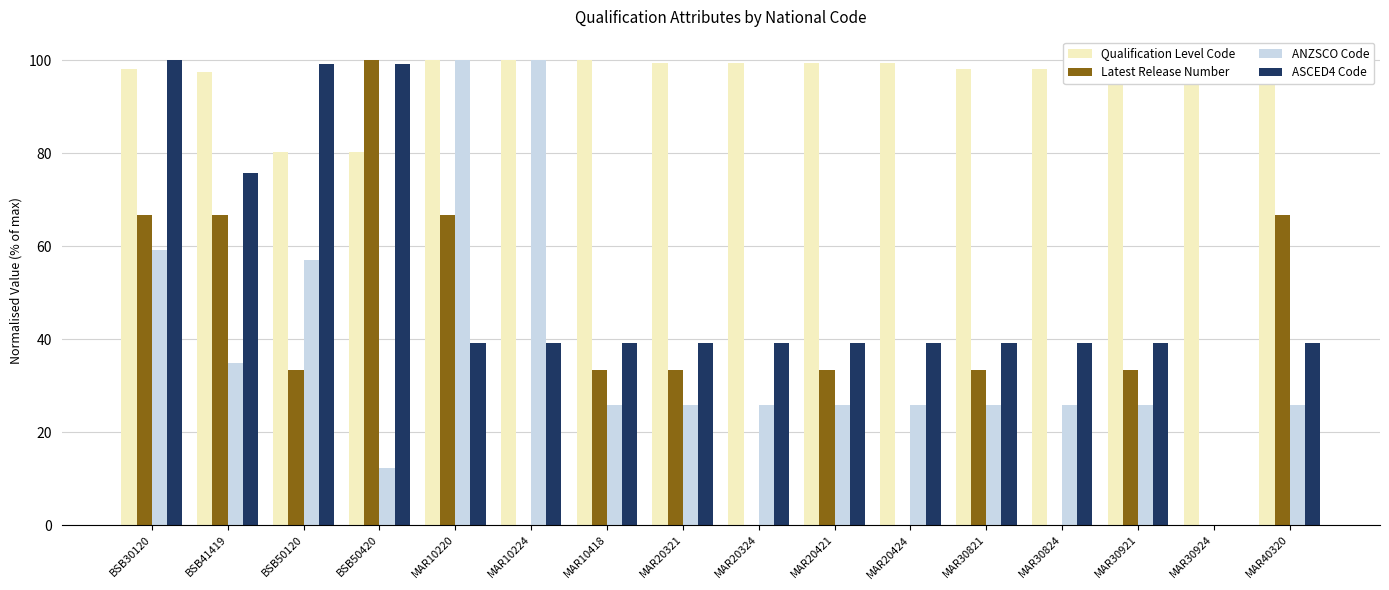

Which series changed the most between MAR10224 and MAR20424?

ANZSCO Code